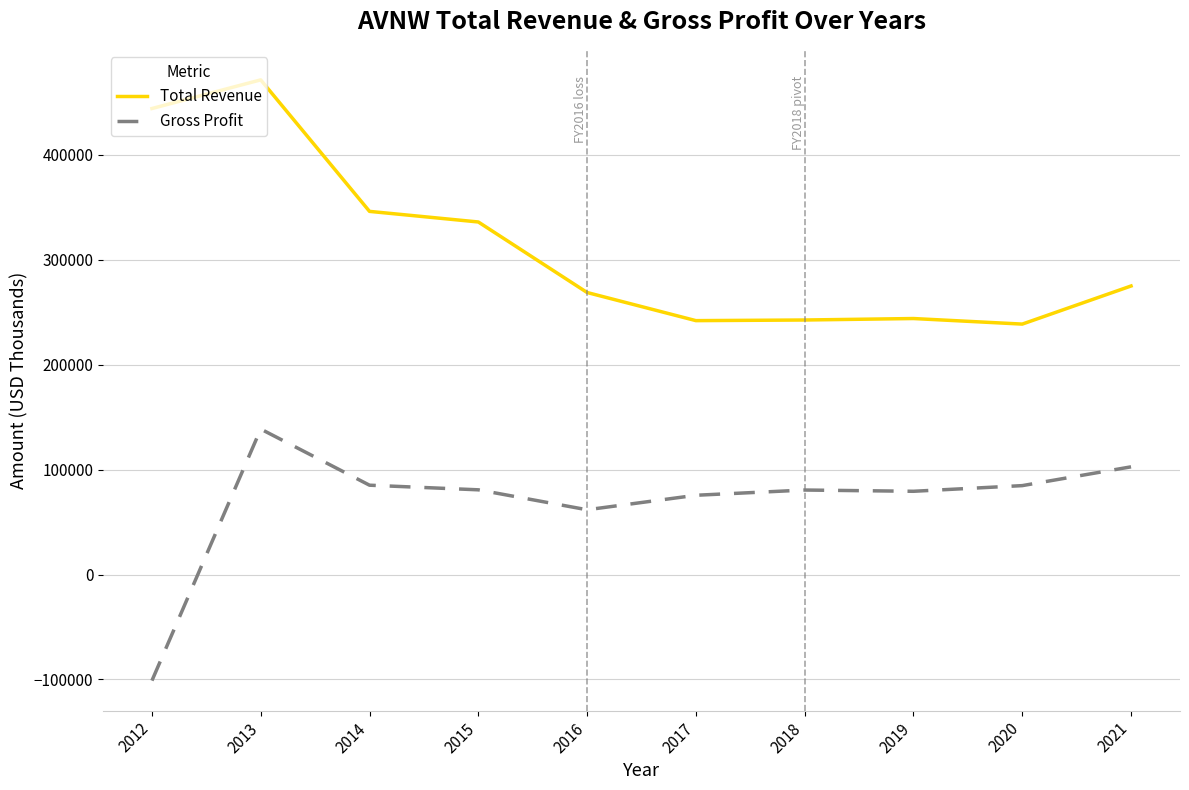

What value does the Total Revenue series have at 2016?

268700